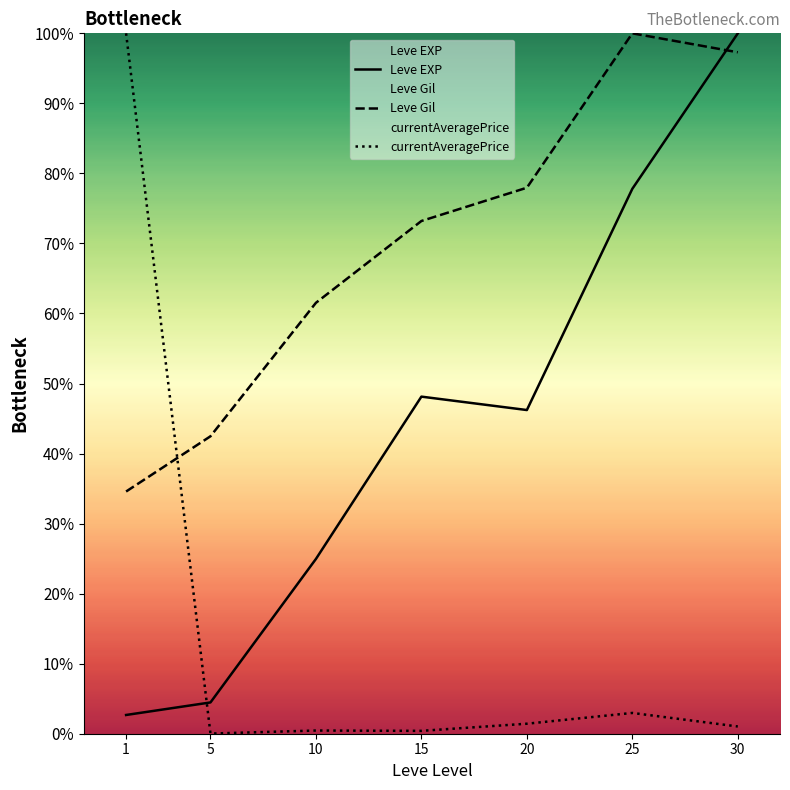

True or false: Leve EXP has a value of 17.5 at 20.

False